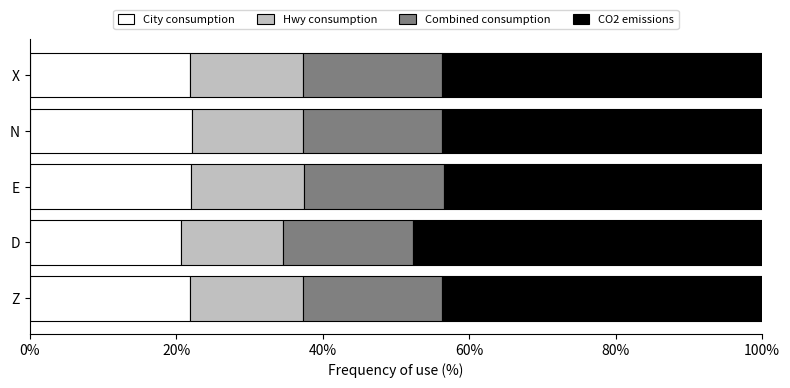

How many categories are shown in the chart?

5